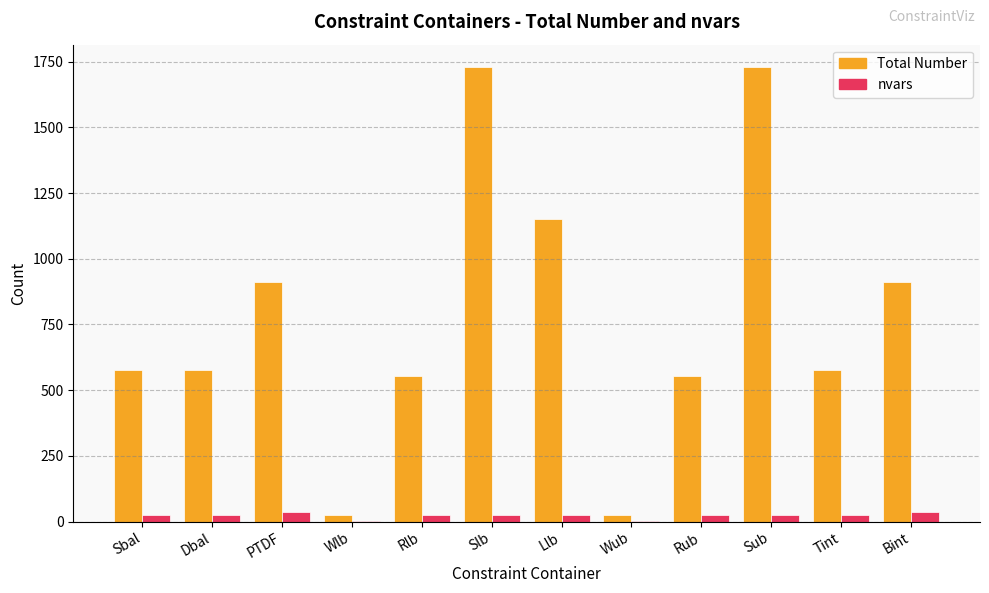

Reading right to left, what are all the values shown in this chart?

Total Number: Bint=912	Tint=576	Sub=1728	Rub=552	Wub=24	Llb=1152	Slb=1728	Rlb=552	Wlb=24	PTDF=912	Dbal=576	Sbal=576
nvars: Bint=38	Tint=24	Sub=24	Rub=24	Wub=1	Llb=24	Slb=24	Rlb=24	Wlb=1	PTDF=38	Dbal=24	Sbal=24